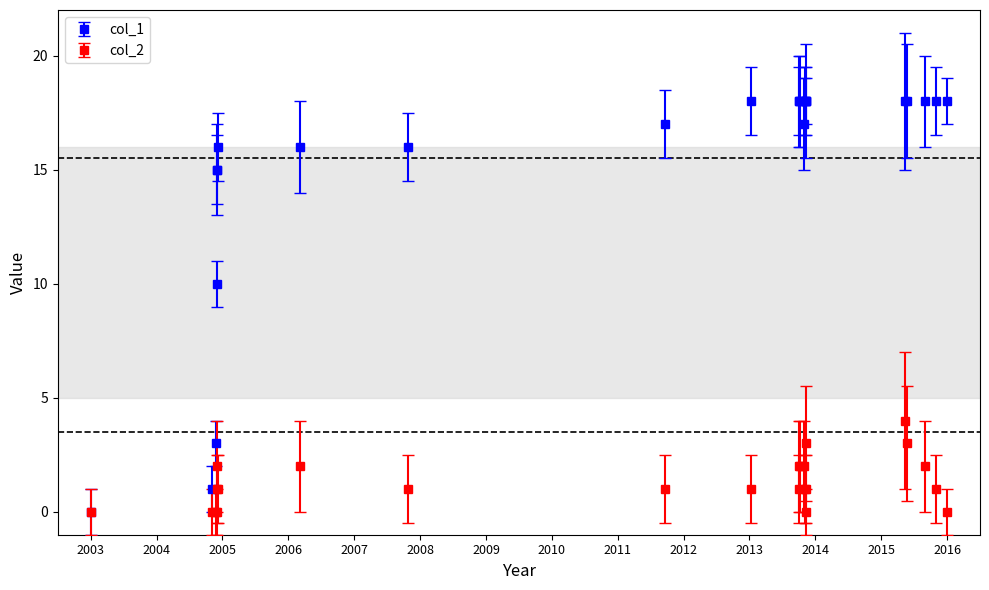

Which series has the largest total across all categories?

col_1